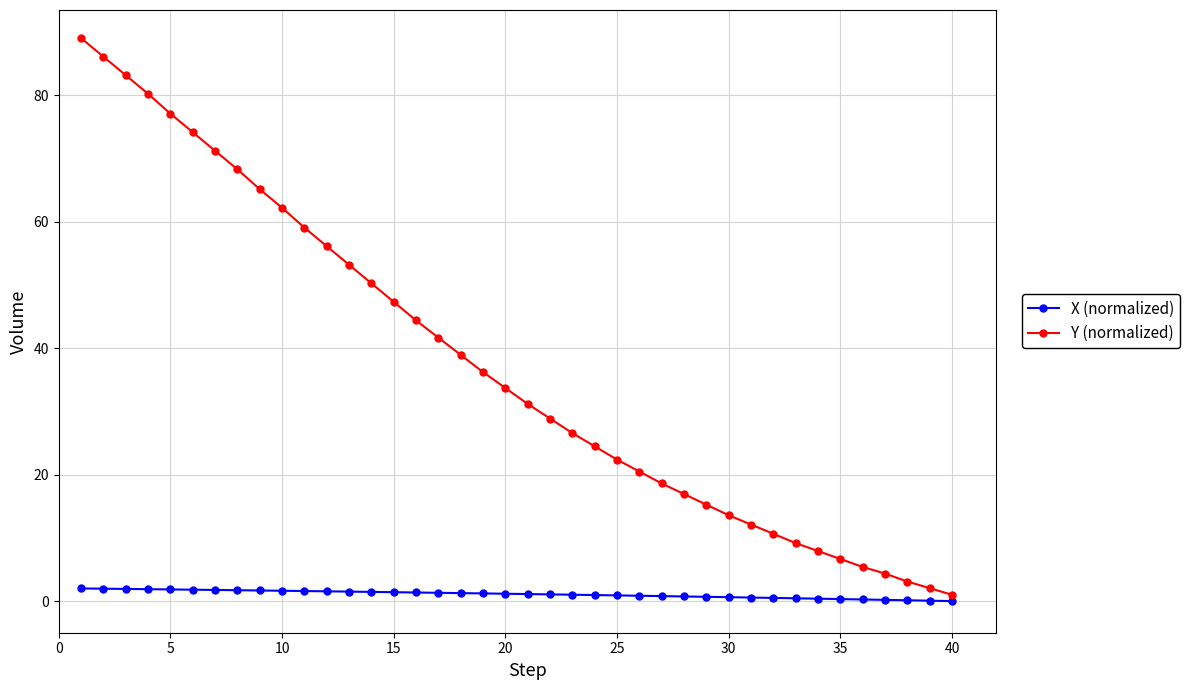

Which series has the largest total across all categories?

Y (normalized)